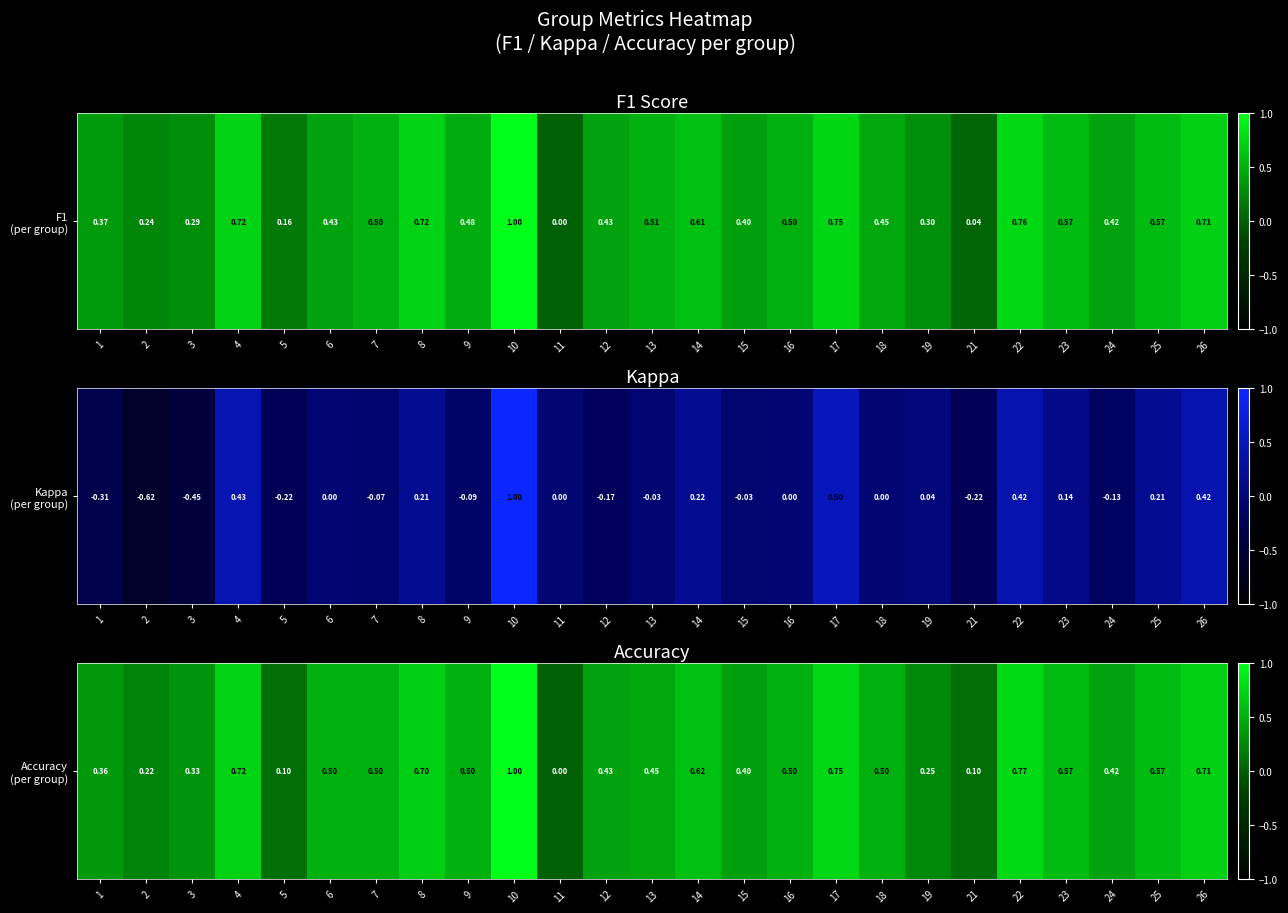

Is it true that the value at 14 is 0.9?

False